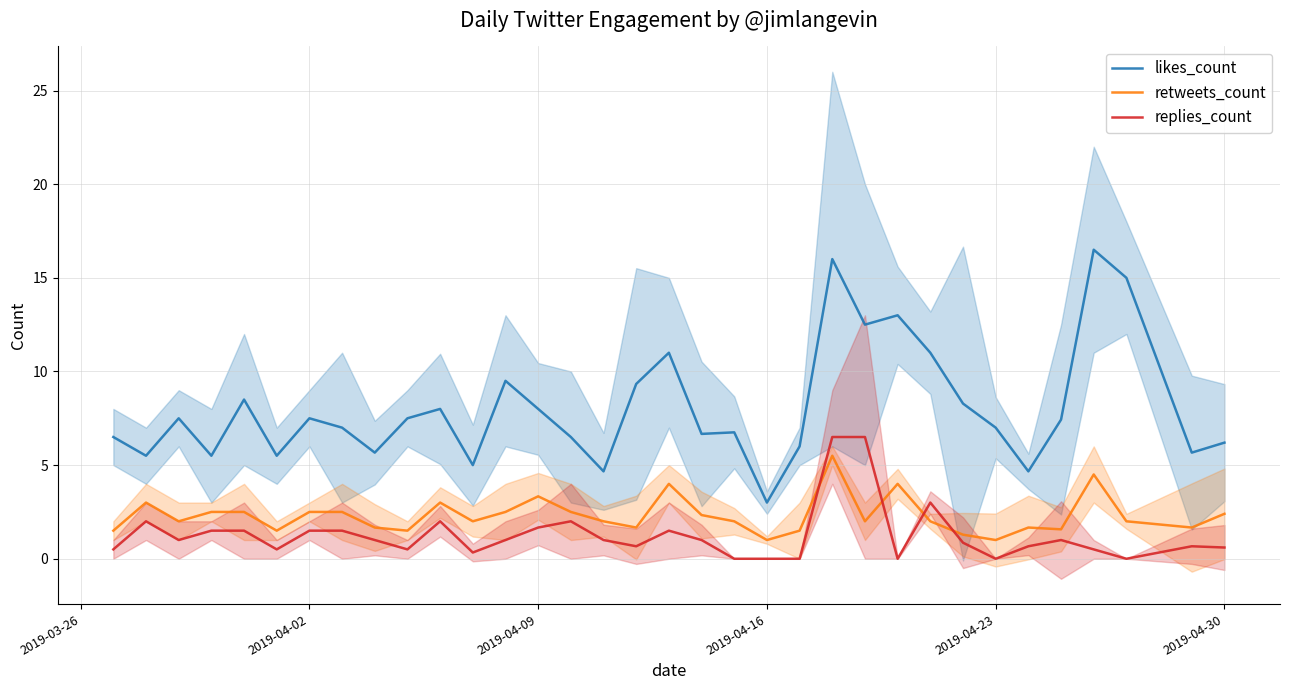

At which label does likes_count reach its minimum?

2019-04-16